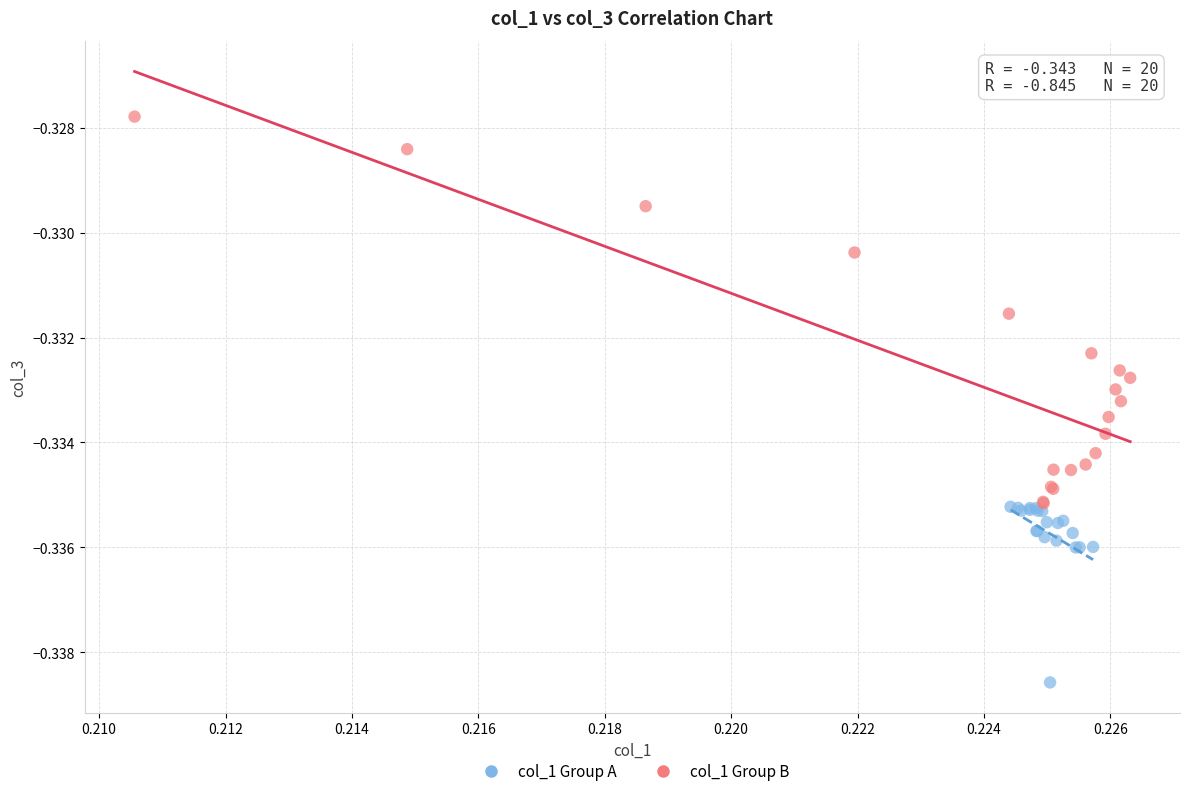

Which series has the widest spread of Y values?

col_1 Group B